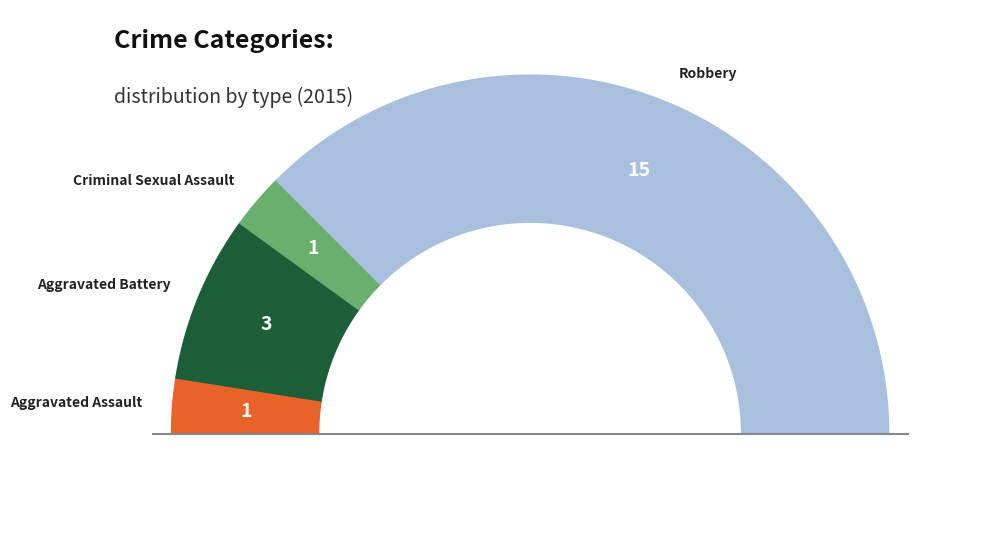

What is the change in value from Aggravated Battery to Robbery?

+12